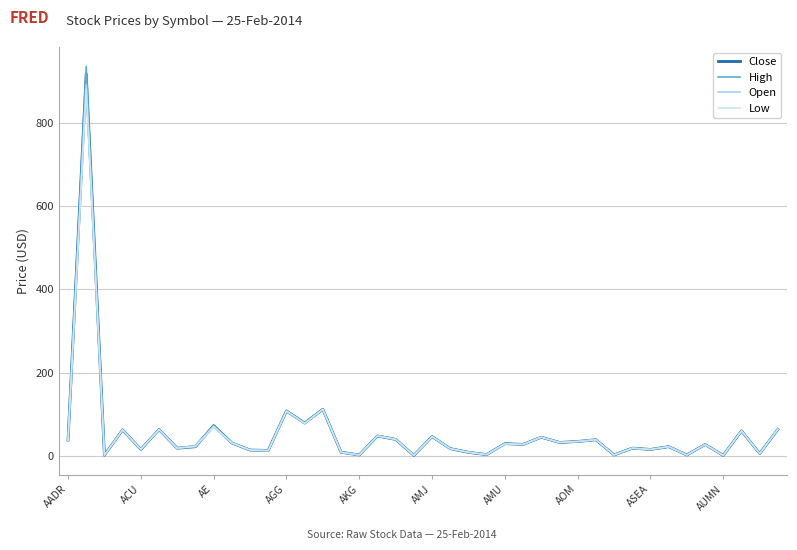

How many values in the Close series exceed 27?

21